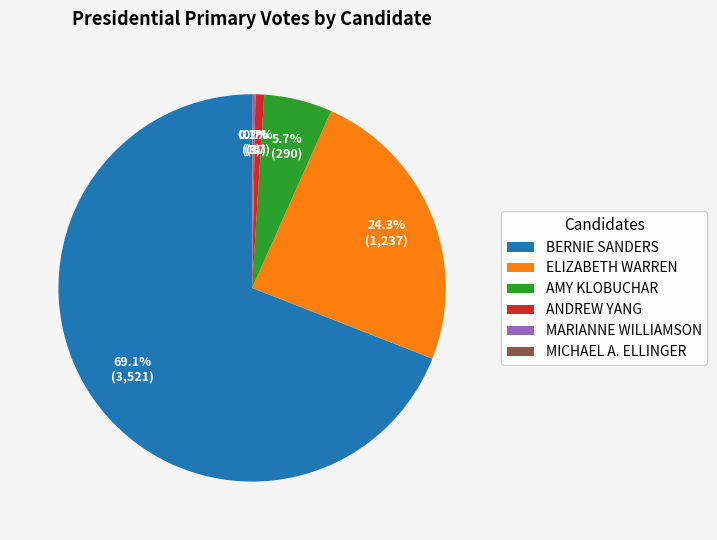

Is the sum of ANDREW YANG and ELIZABETH WARREN greater than half?

No